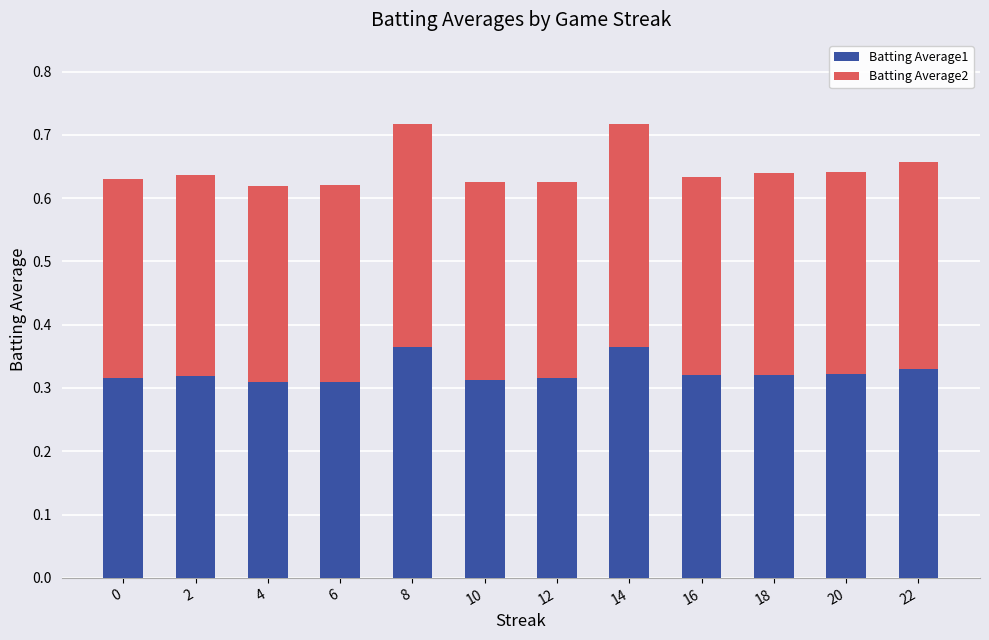

The value of Batting Average1 at 8 is 0.2. True or false?

False